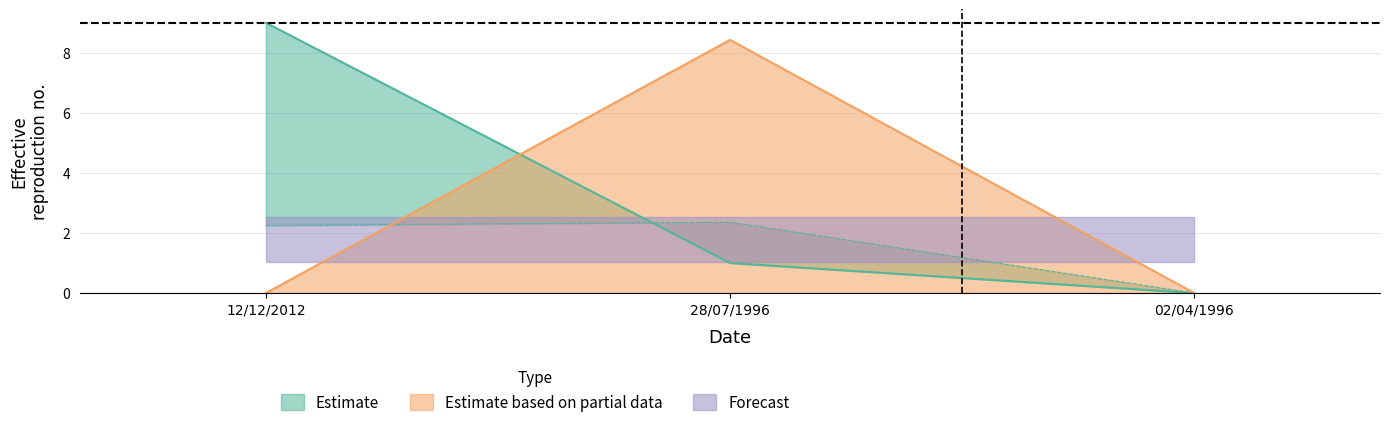

At which category is the sum across all series the highest?

28/07/1996